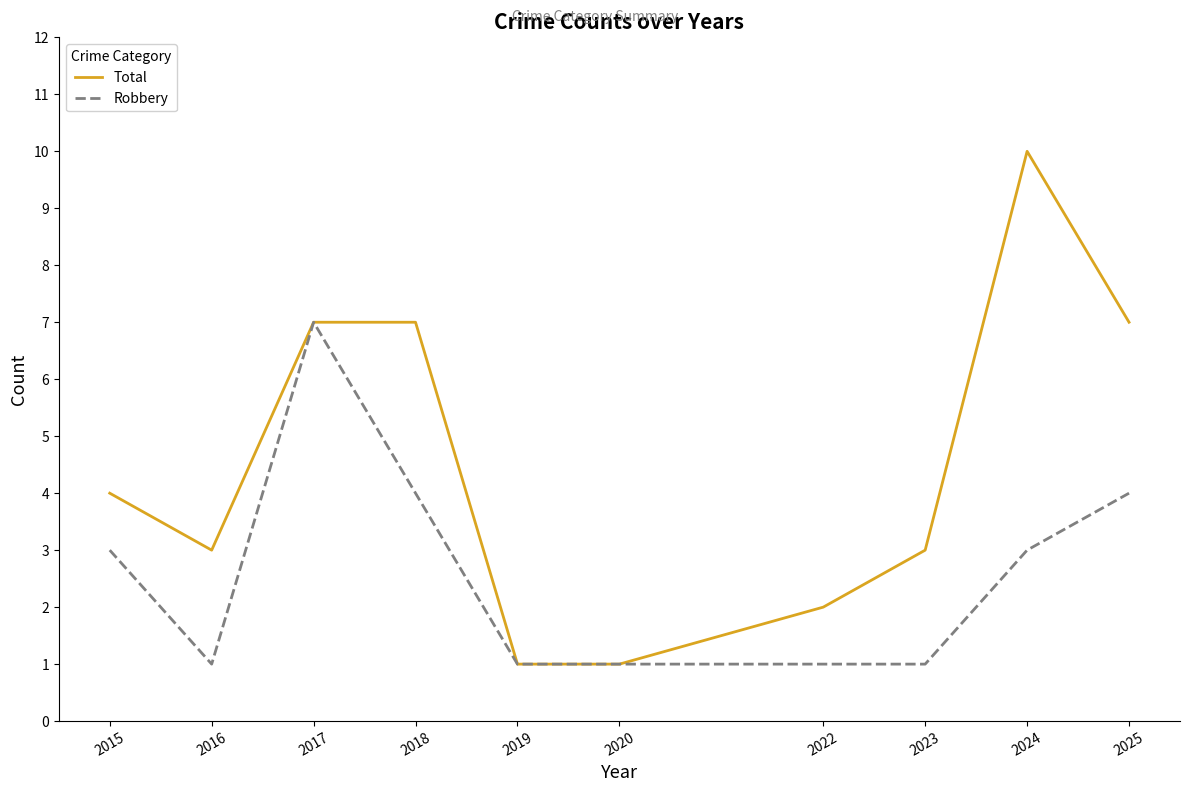

Rank the series by their average value, from lowest to highest.

Robbery, Total